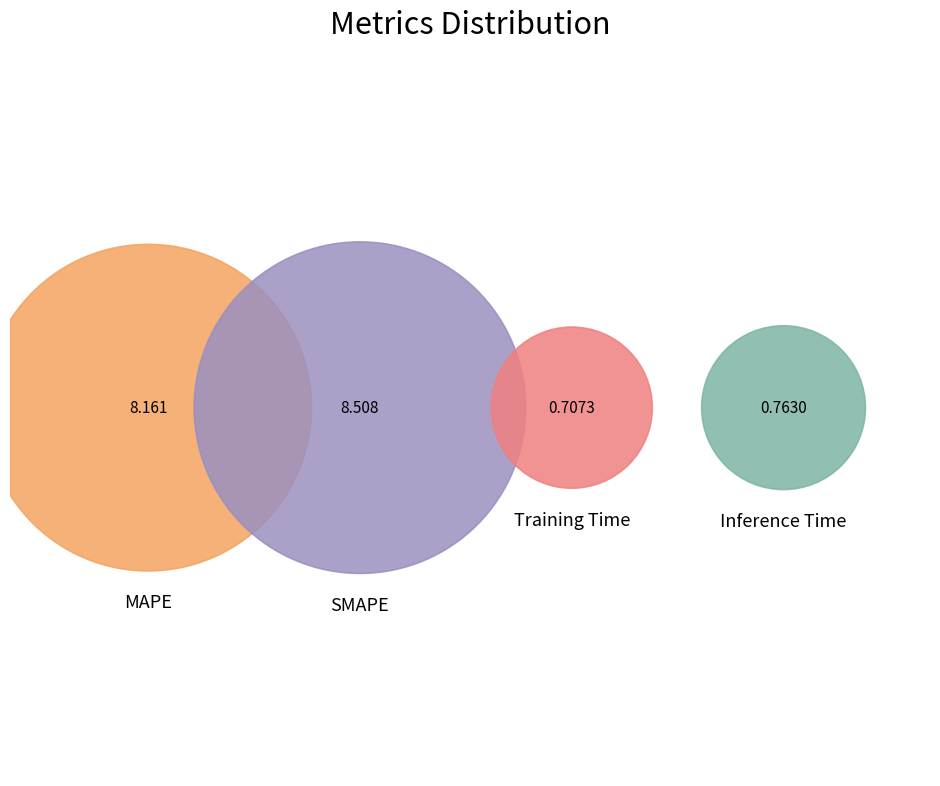

How many segments does this pie chart have?

4